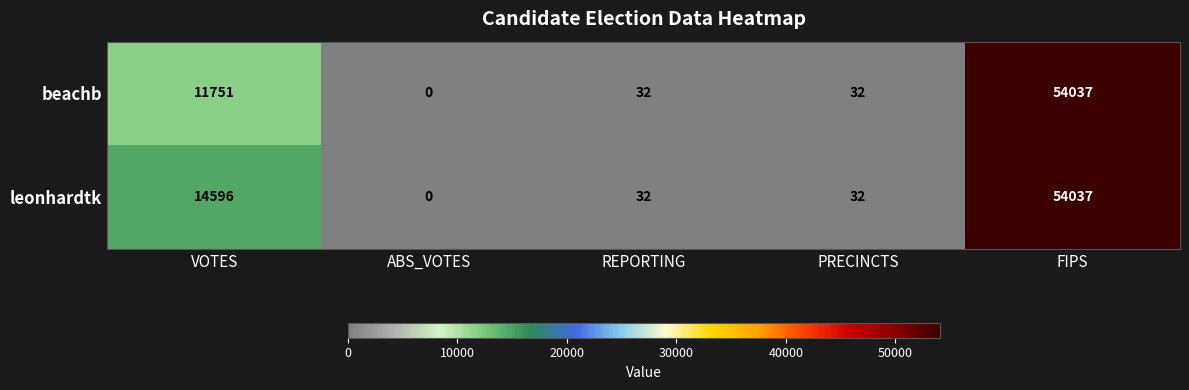

Reading right to left, extract all data points from this chart.

beachb: 54037	32	32	0	11751
leonhardtk: 54037	32	32	0	14596